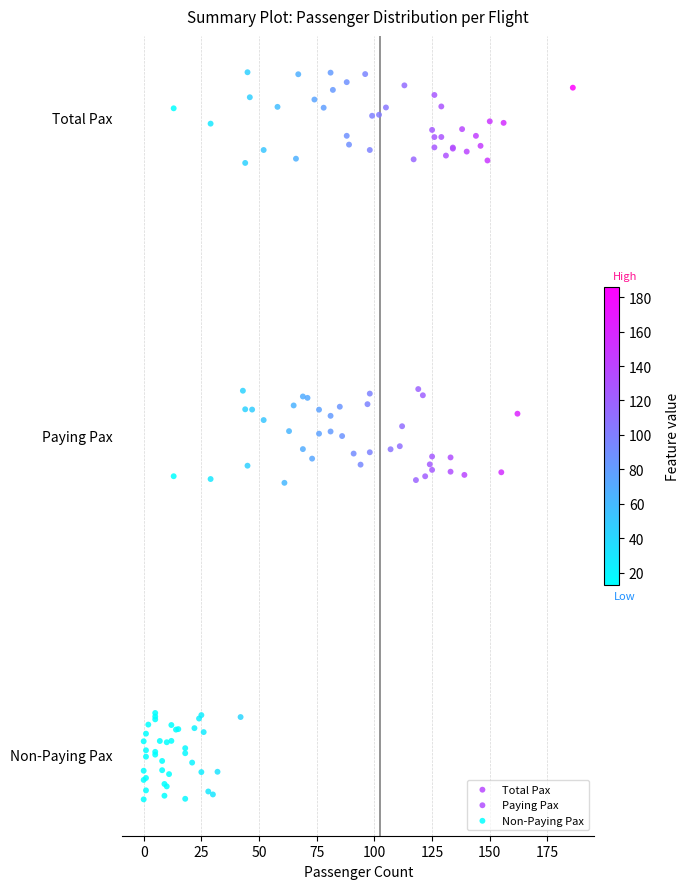

What are all the series names shown in the legend?

Total Pax, Paying Pax, Non-Paying Pax